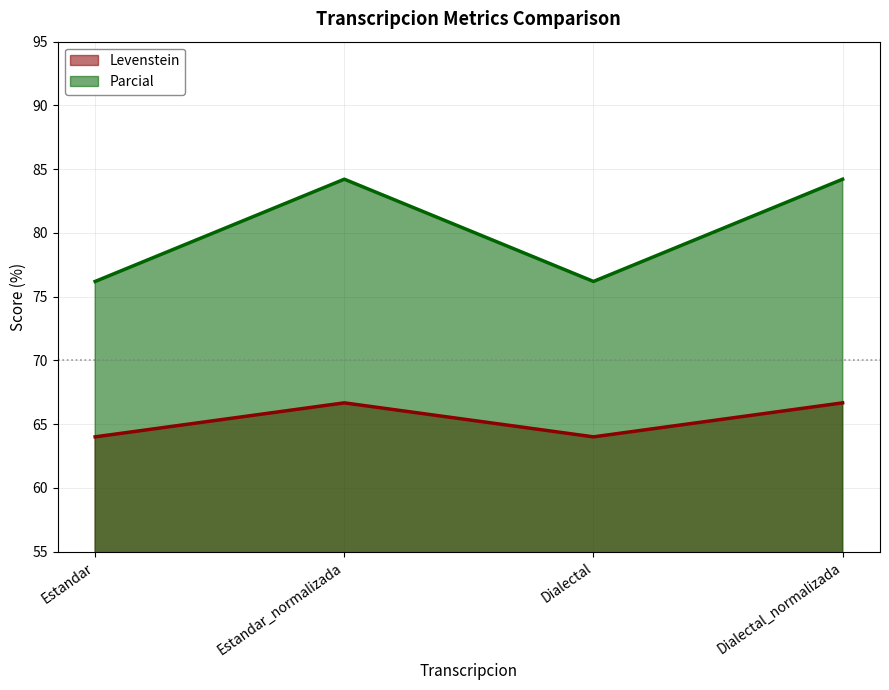

What is the label of the 3rd point from the left?

Dialectal